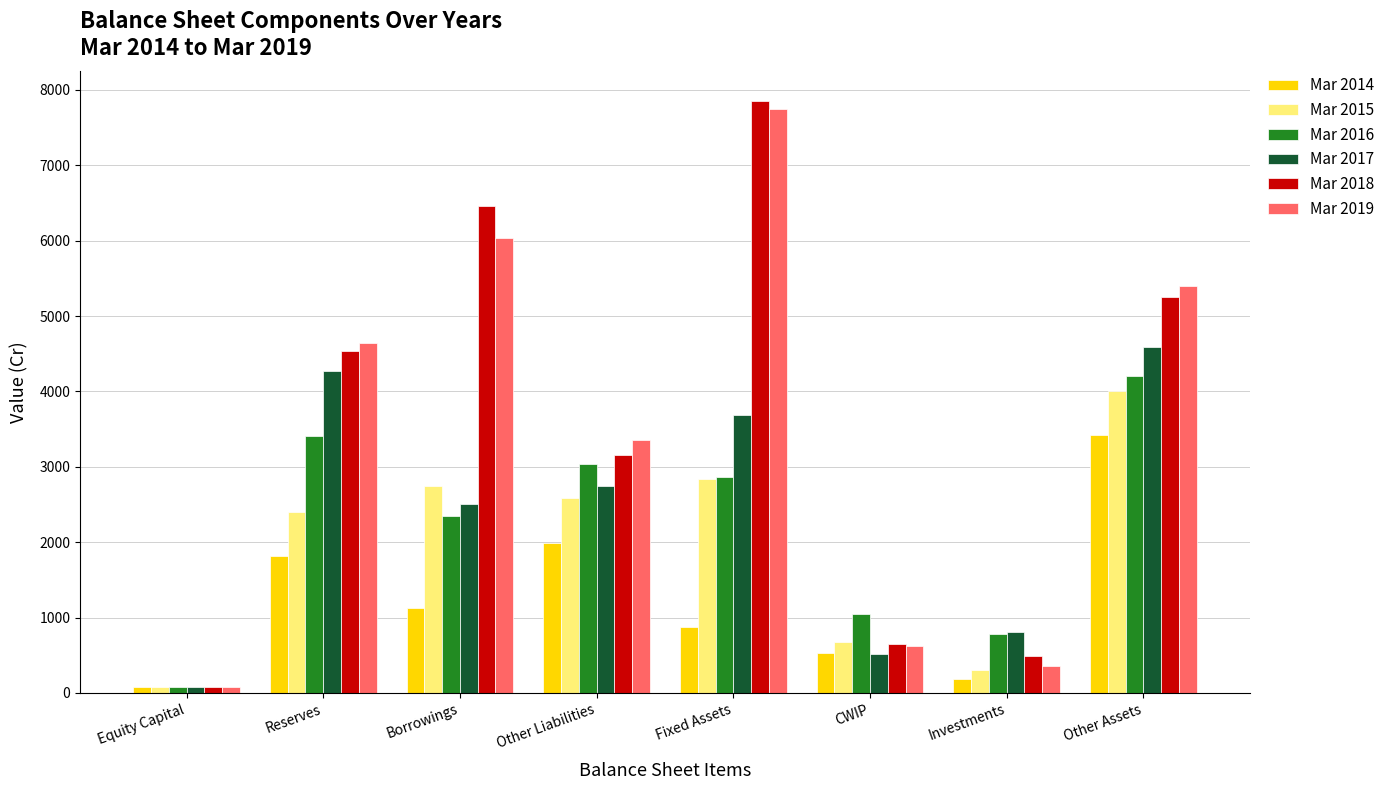

Which category has the highest value across all series?

Fixed Assets